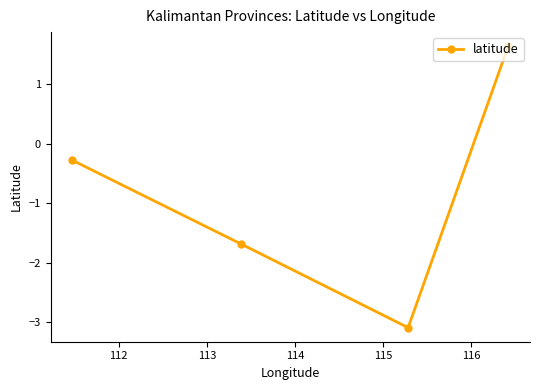

What is the value of the 2nd point from the left?

-1.7